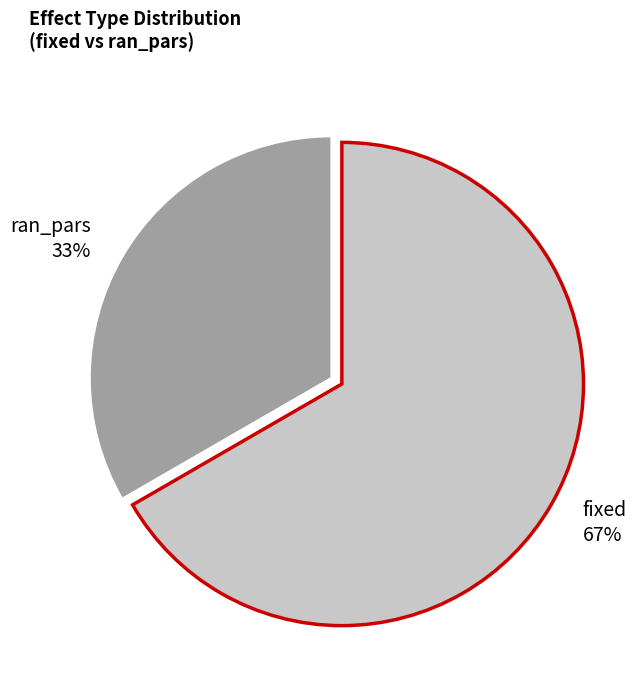

Combined, do fixed 67% and ran_pars 33% account for over 50%?

Yes